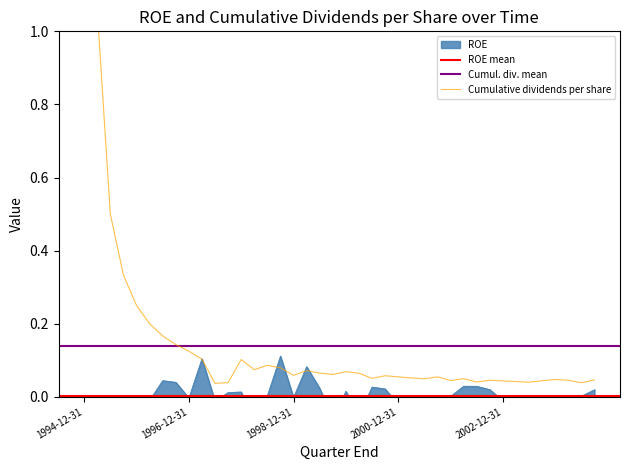

True or false: ROE has a value of 0.0 at 1998-09-30.

False